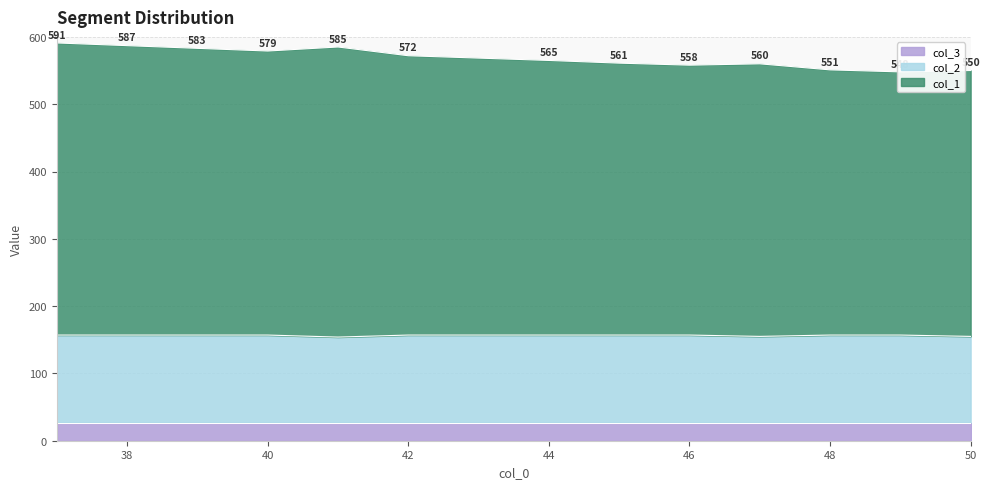

True or false: col_2 has a value of 58 at 40.

False